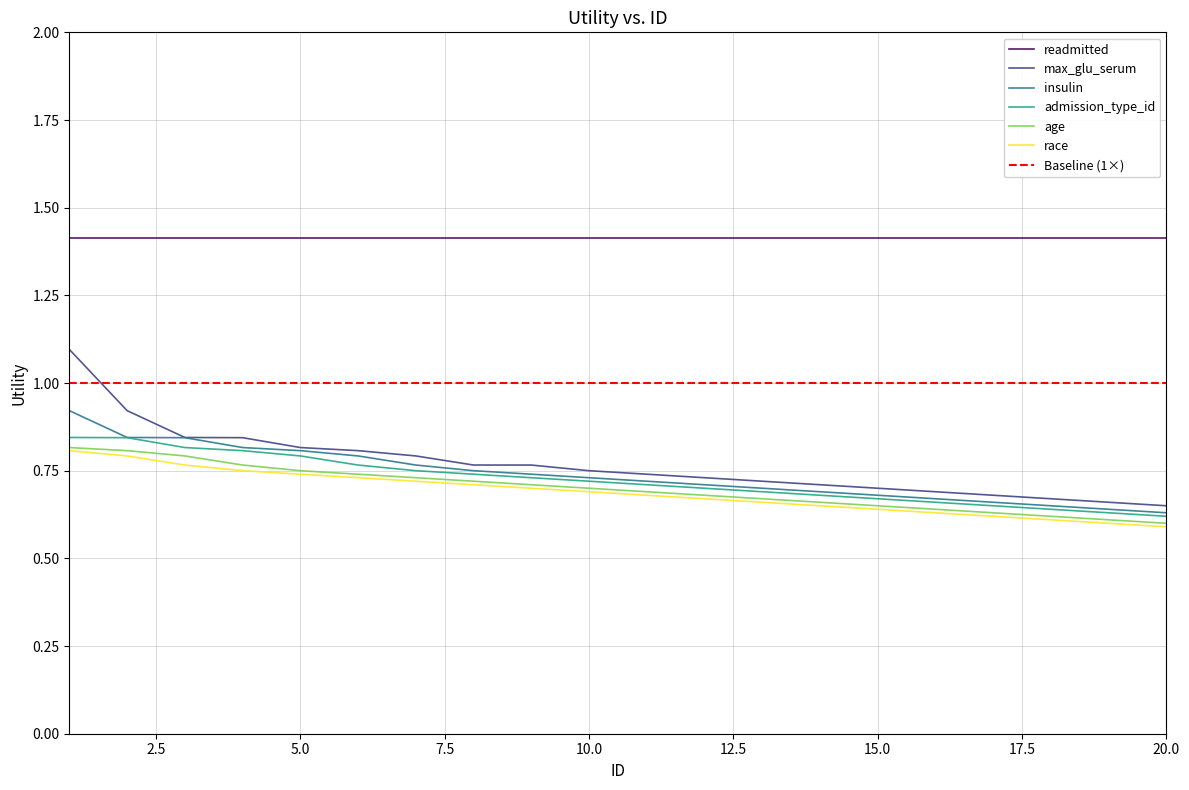

True or false: max_glu_serum and race cross at least once.

False